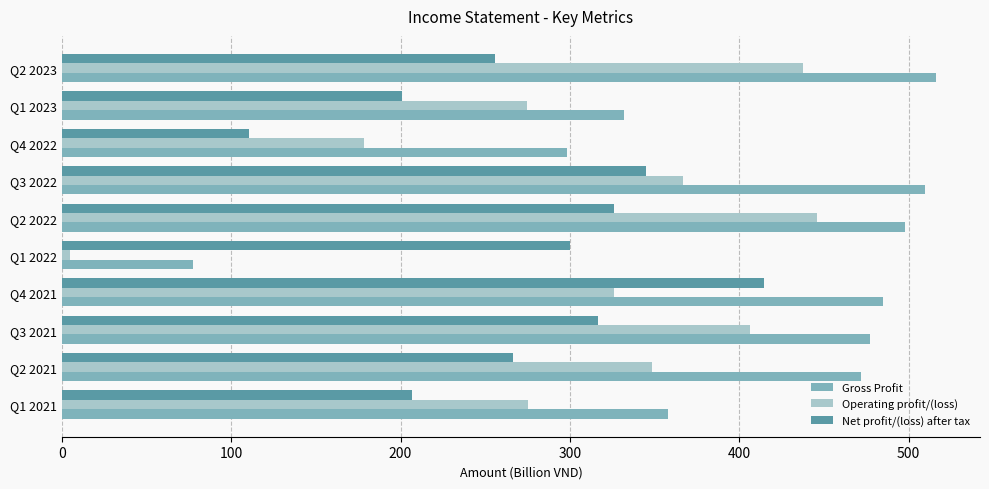

At Q2 2021, list the series in order from largest to smallest.

Gross Profit, Operating profit/(loss), Net profit/(loss) after tax